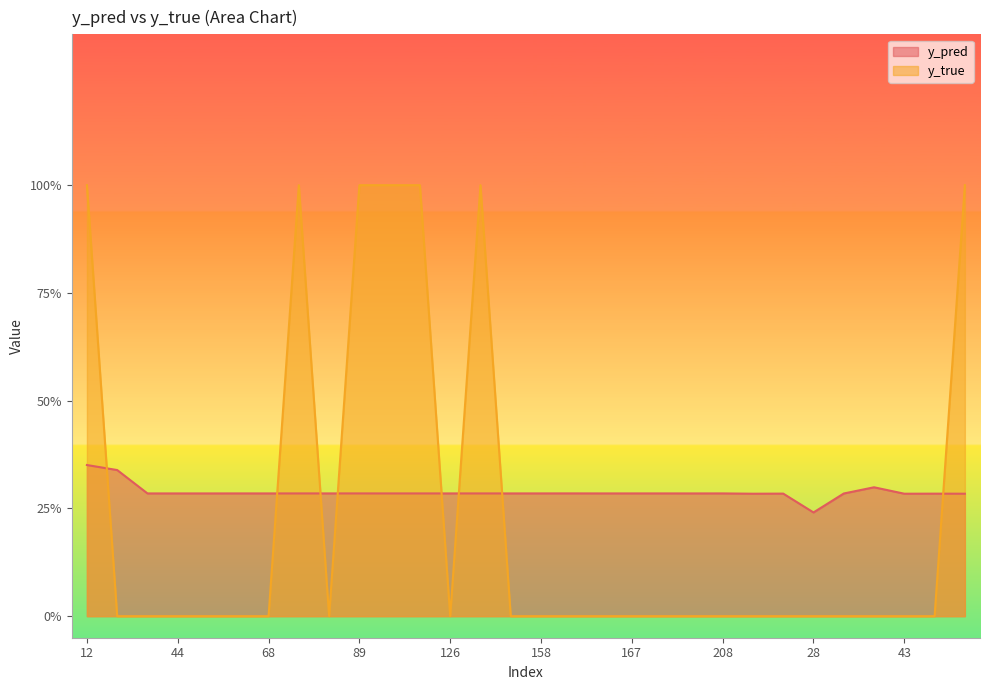

At which category does y_true reach its first local peak?

76